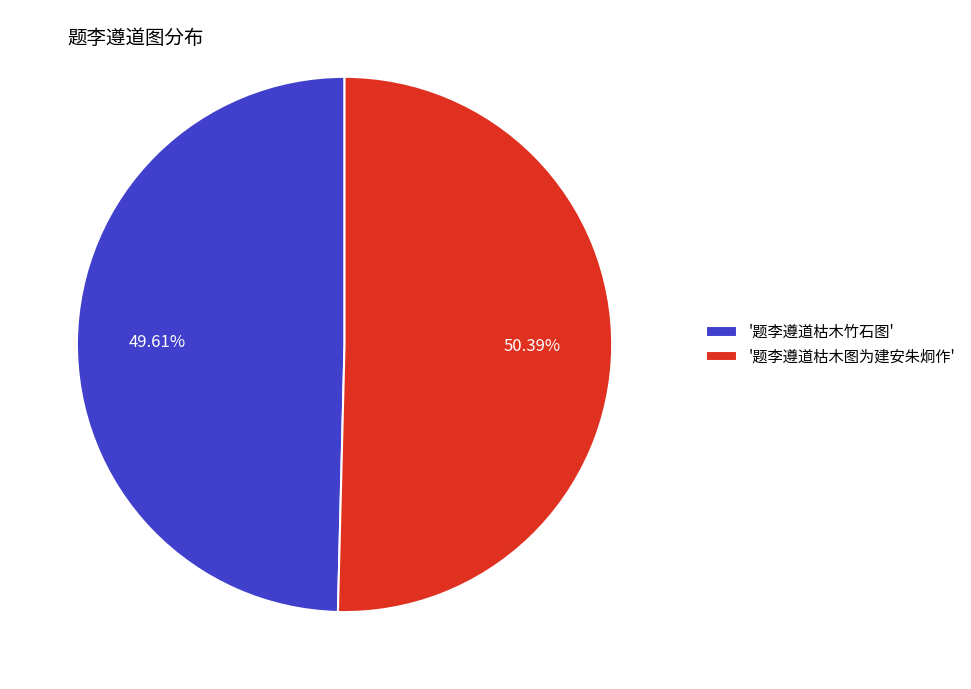

Is there a majority slice in this chart?

Yes